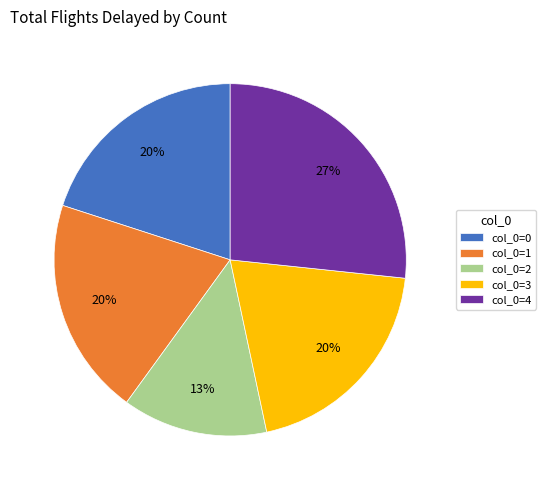

Does col_0=2 account for over 50% of the chart?

No